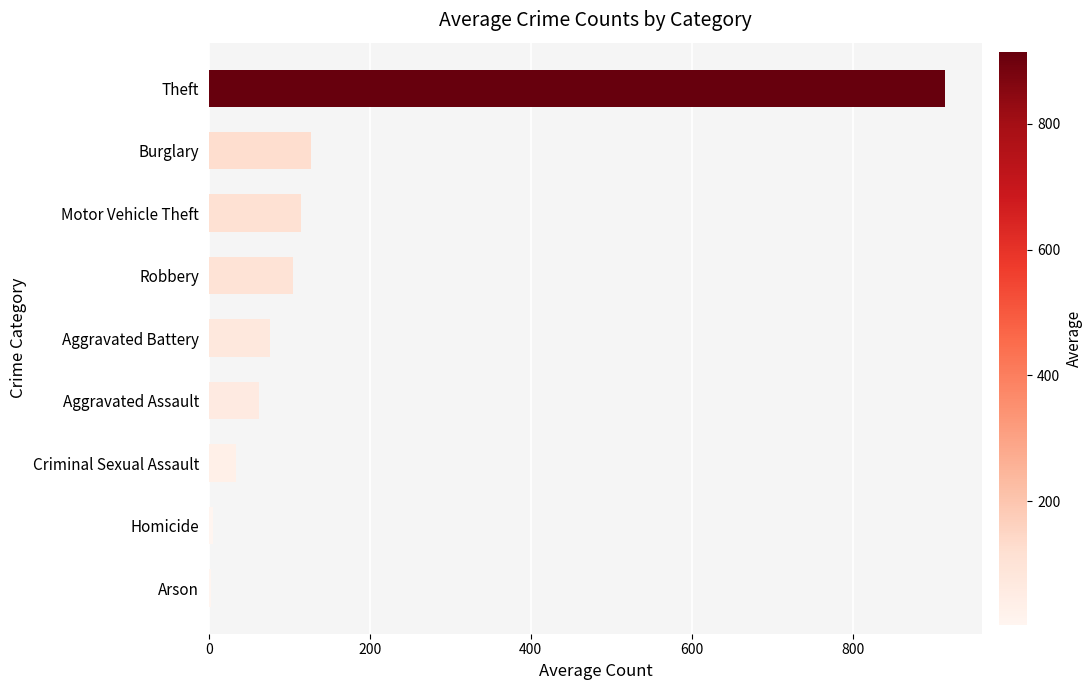

How many series are shown in this chart?

1